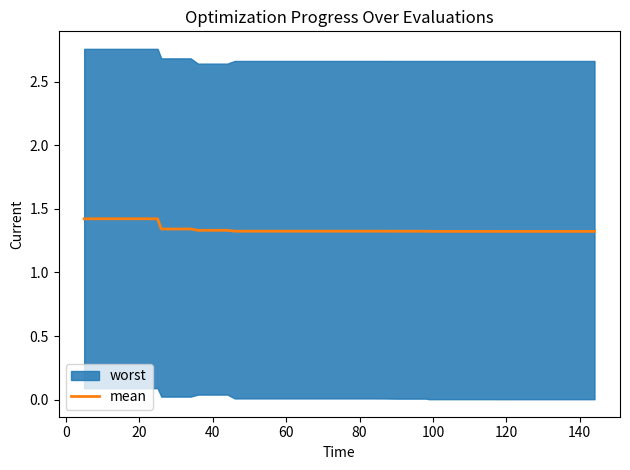

How many categories are shown in the chart?

40